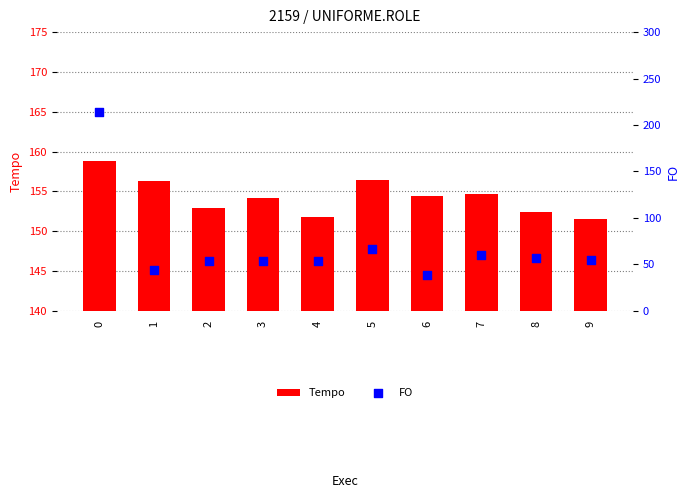

Which series contains the highest Y value?

FO